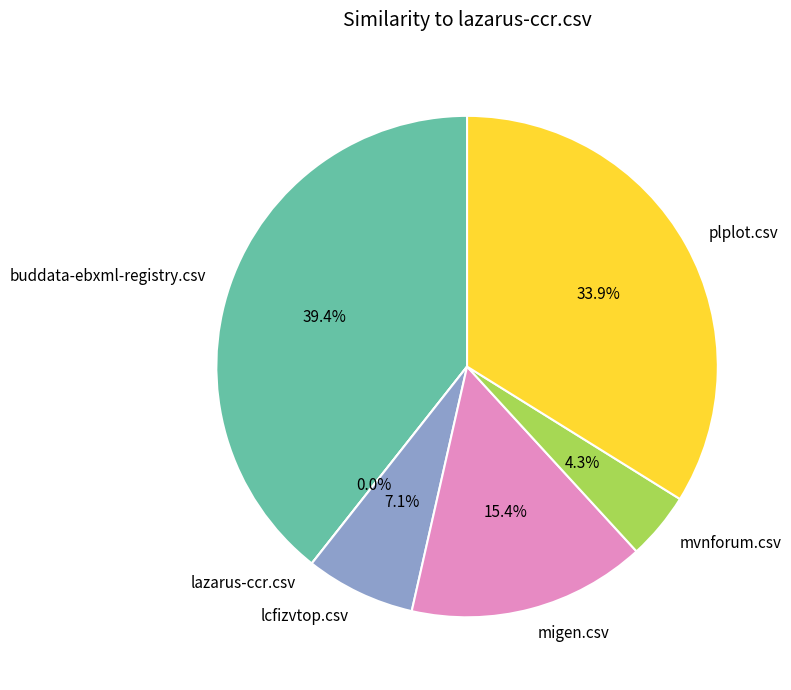

What is the smallest slice in the pie chart?

lazarus-ccr.csv